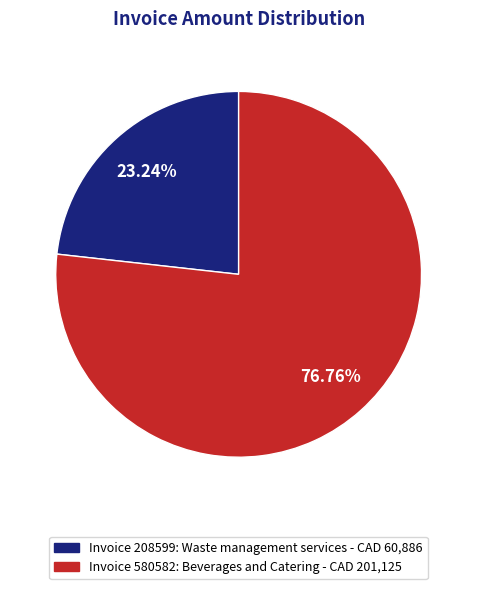

Is there a majority slice in this chart?

Yes